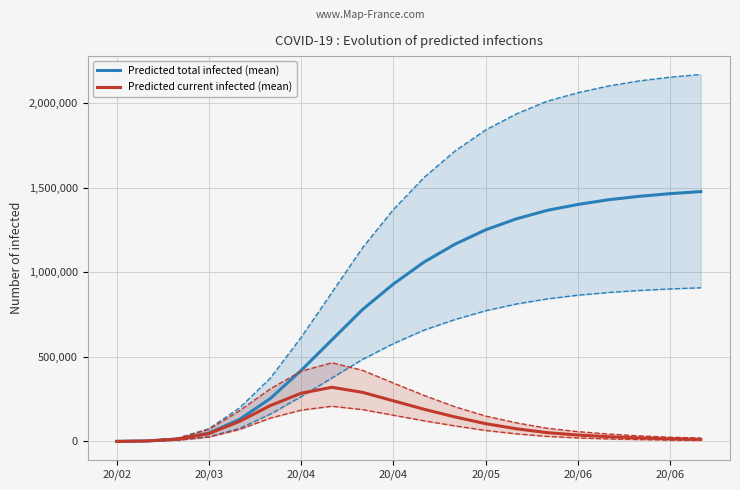

True or false: Predicted current infected (mean) and Predicted total infected (mean) cross at least once.

False